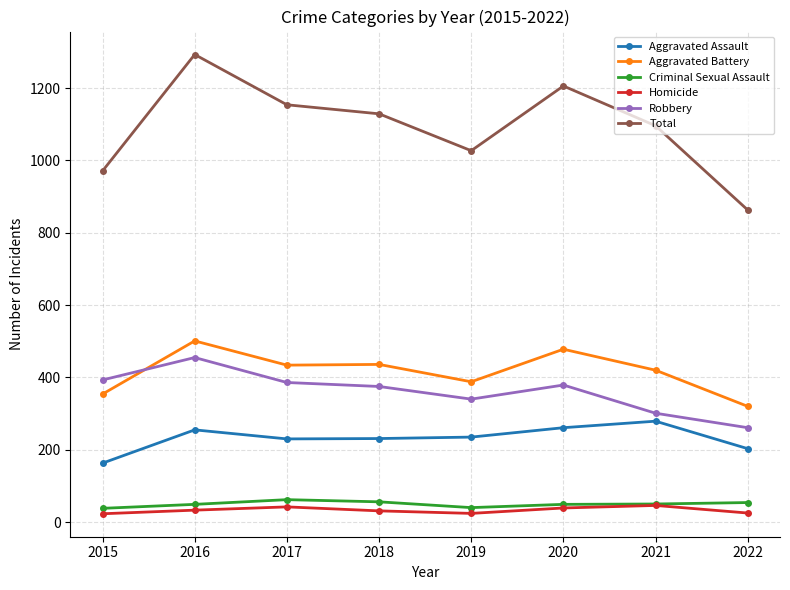

What is the sum of the Aggravated Assault values at 2018 and 2022?

434